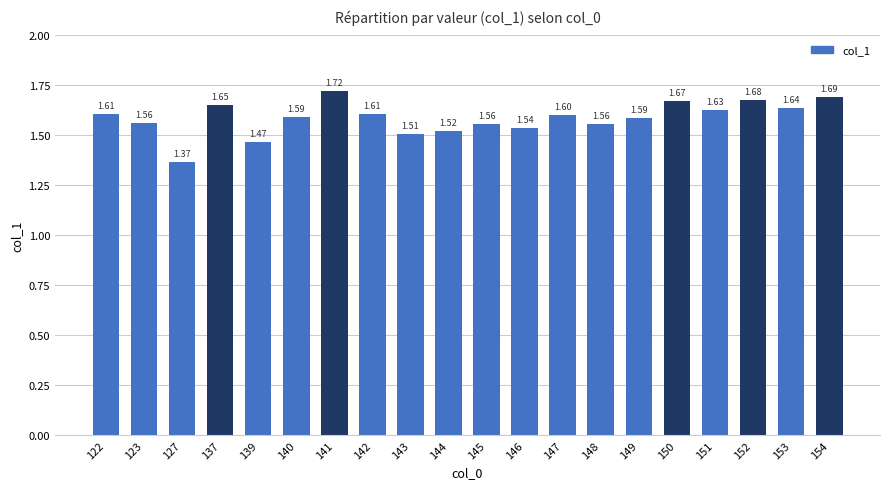

The chart shows a value of 2.8 at 152. True or false?

False